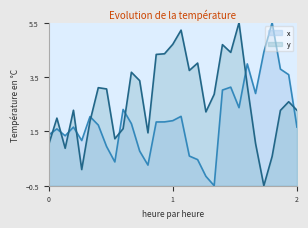

Rank the series by their average value, from highest to lowest.

y, x